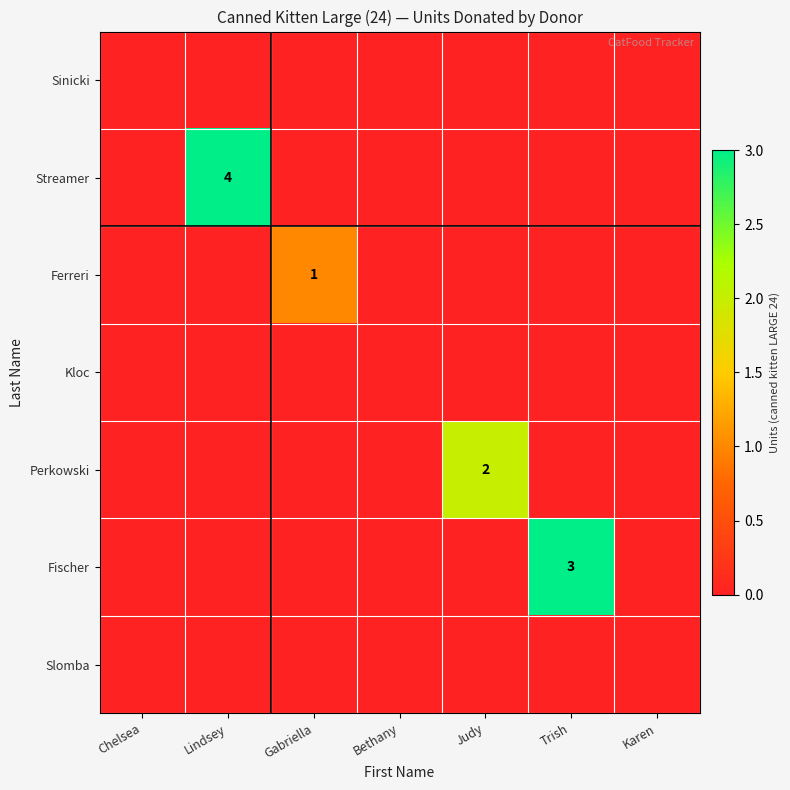

How many values in Perkowski are above zero?

1